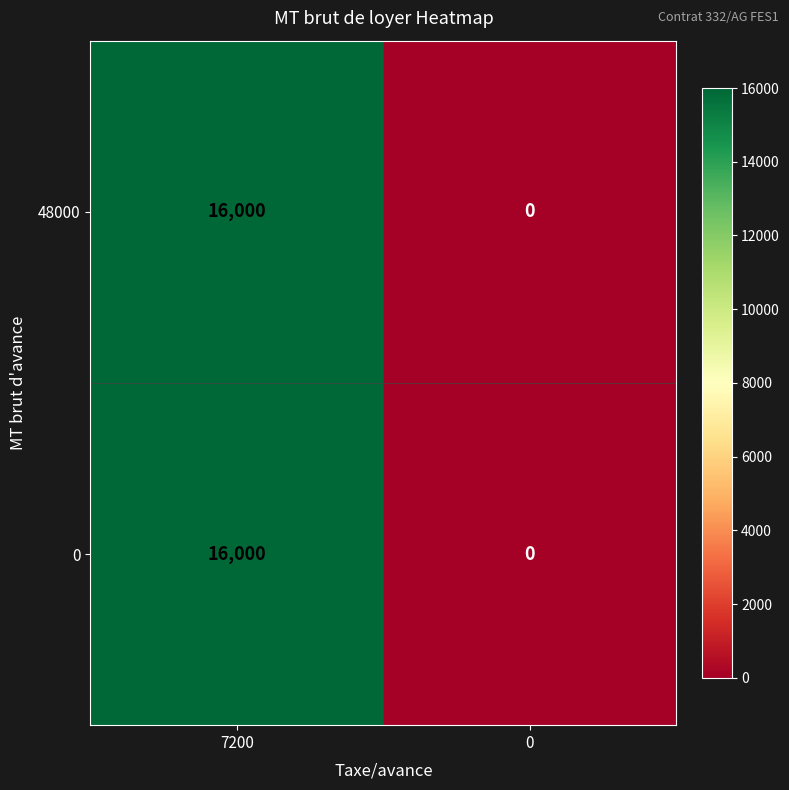

What is the sum of the 48000 values at 0 and 7200?

16000